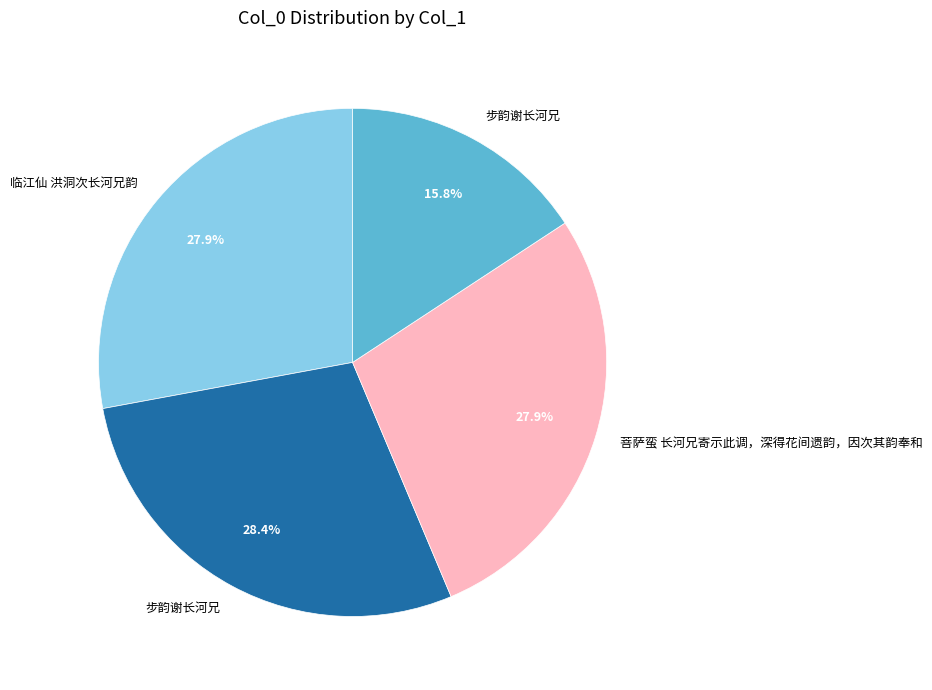

To the nearest percent, what is the average slice percentage?

25%